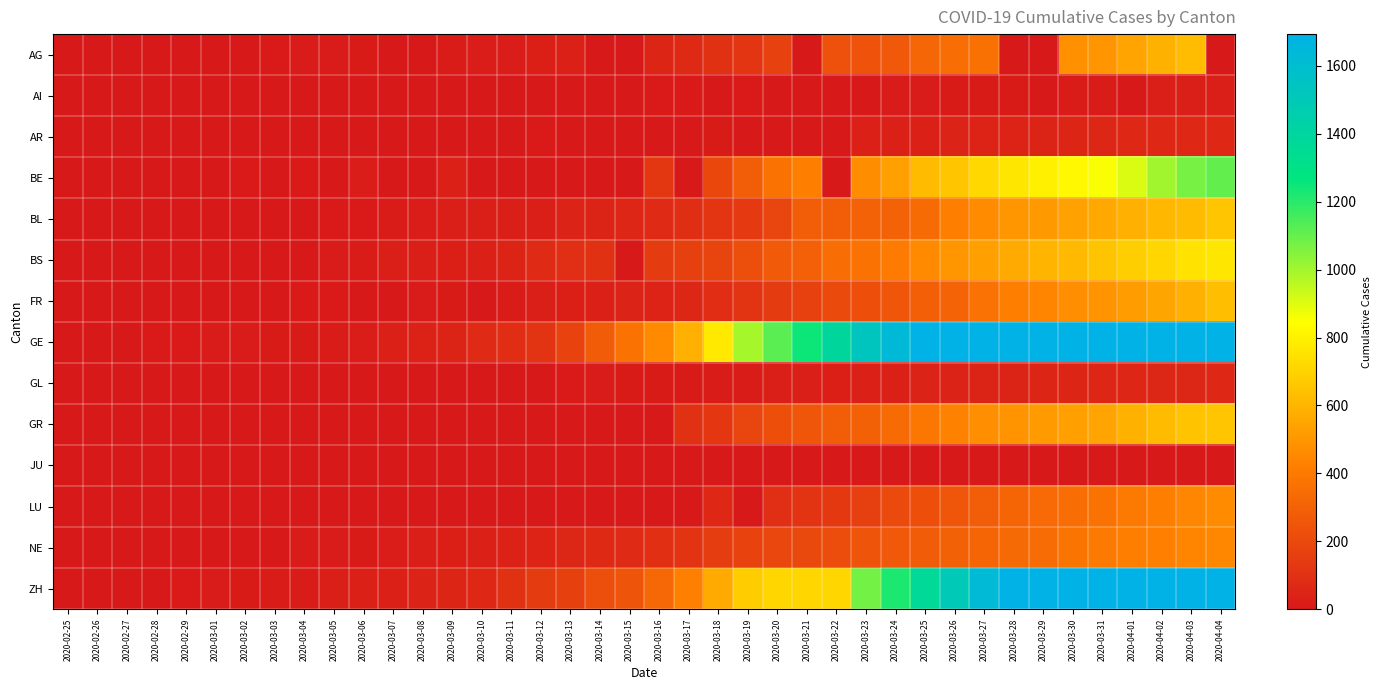

Which series has the largest total across all categories?

GE